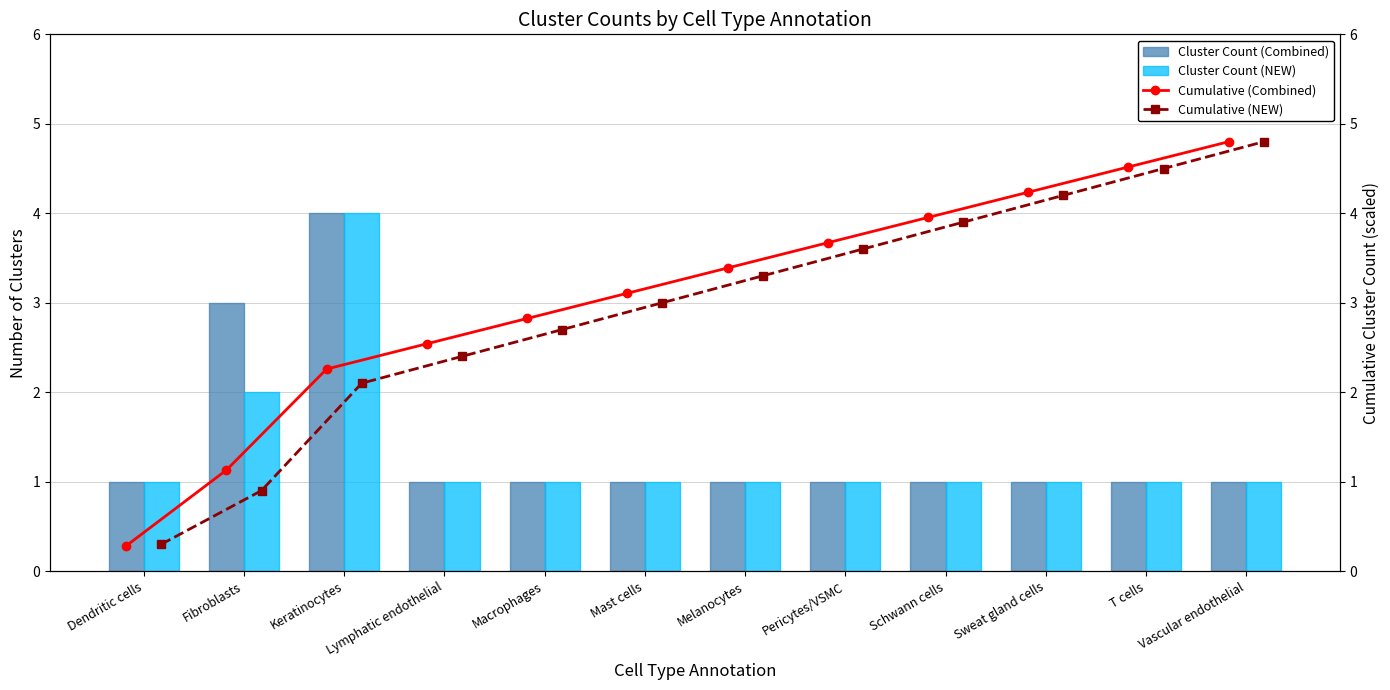

Reading right to left, list all the values displayed in this chart.

Cluster Count (Combined): 1.0	1.0	1.0	1.0	1.0	1.0	1.0	1.0	1.0	4.0	3.0	1.0
Cluster Count (NEW): 1.0	1.0	1.0	1.0	1.0	1.0	1.0	1.0	1.0	4.0	2.0	1.0
Cumulative (Combined): 4.8	4.5	4.2	4.0	3.7	3.4	3.1	2.8	2.5	2.3	1.1	0.3
Cumulative (NEW): 4.8	4.5	4.2	3.9	3.6	3.3	3.0	2.7	2.4	2.1	0.9	0.3